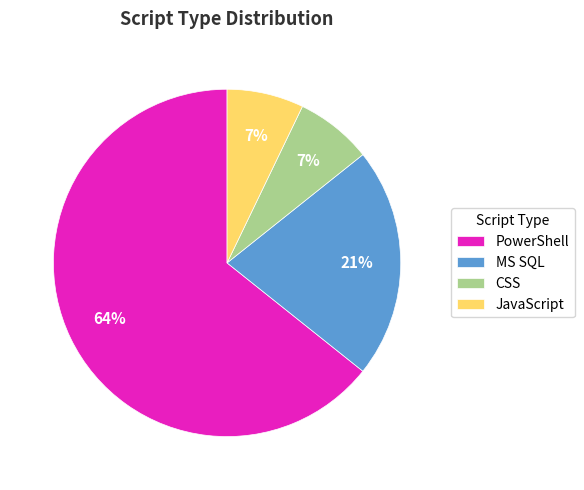

The CSS slice represents 7% of the pie. True or false?

True